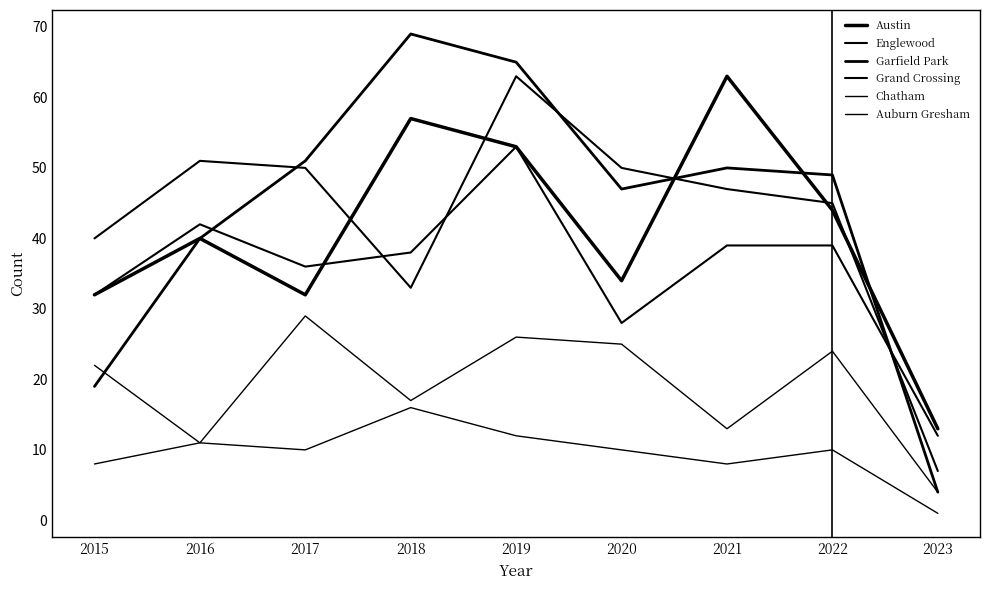

Reading left to right, what are all the values shown in this chart?

Austin: 2015=32	2016=40	2017=32	2018=57	2019=53	2020=34	2021=63	2022=44	2023=13
Englewood: 2015=40	2016=51	2017=50	2018=33	2019=63	2020=50	2021=47	2022=45	2023=7
Garfield Park: 2015=19	2016=40	2017=51	2018=69	2019=65	2020=47	2021=50	2022=49	2023=4
Grand Crossing: 2015=32	2016=42	2017=36	2018=38	2019=53	2020=28	2021=39	2022=39	2023=12
Chatham: 2015=8	2016=11	2017=29	2018=17	2019=26	2020=25	2021=13	2022=24	2023=4
Auburn Gresham: 2015=22	2016=11	2017=10	2018=16	2019=12	2020=10	2021=8	2022=10	2023=1